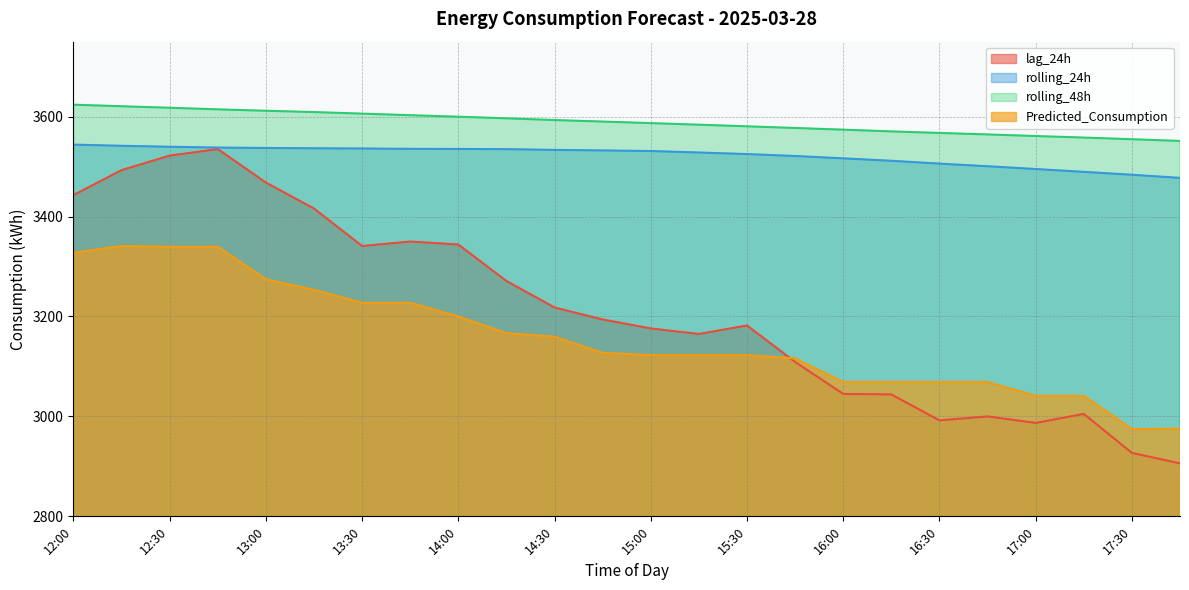

What are all the series names shown in the legend?

lag_24h, rolling_24h, rolling_48h, Predicted_Consumption